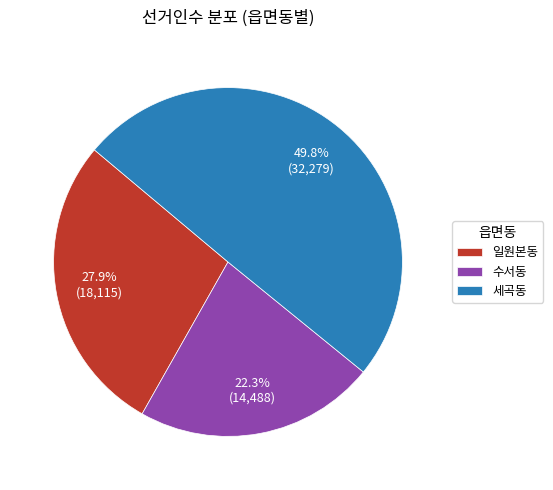

Is it true that 일원본동 is 28% of the pie?

True